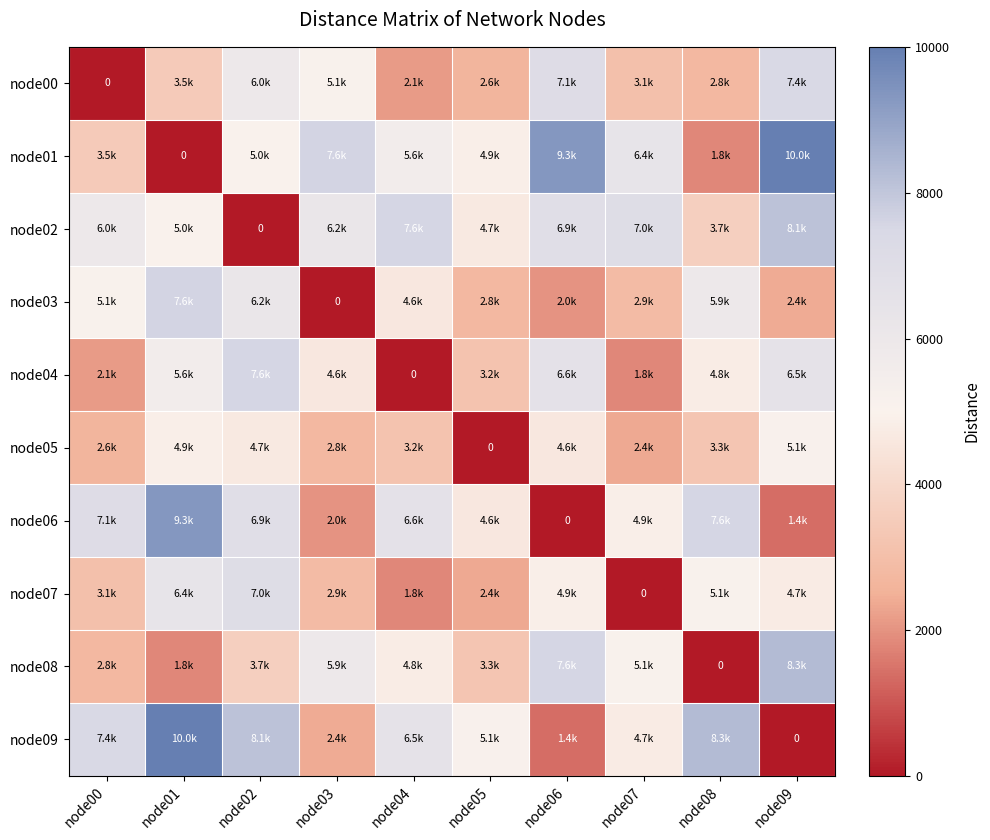

What is the total value across all series at node04?

42803.3